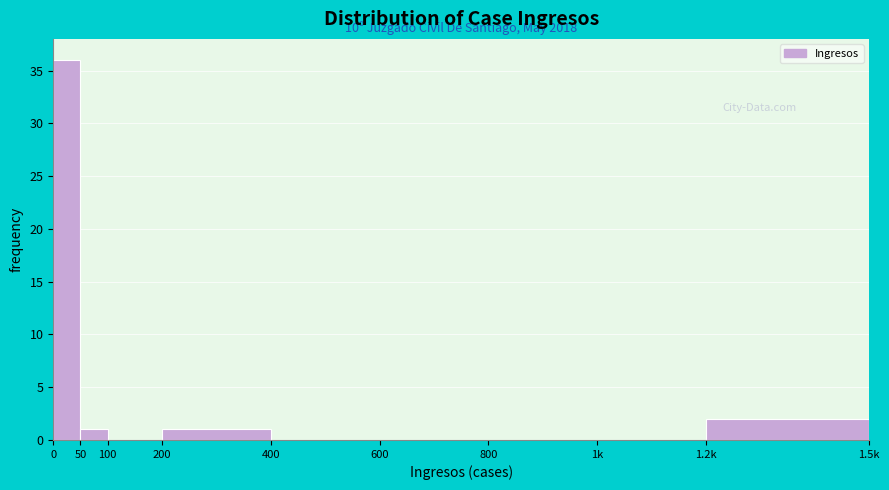

Reading left to right, transcribe all the data shown in this chart.

0=36	50=1	100=0	200=1	400=0	600=0	800=0	1k=0	1.2k=2